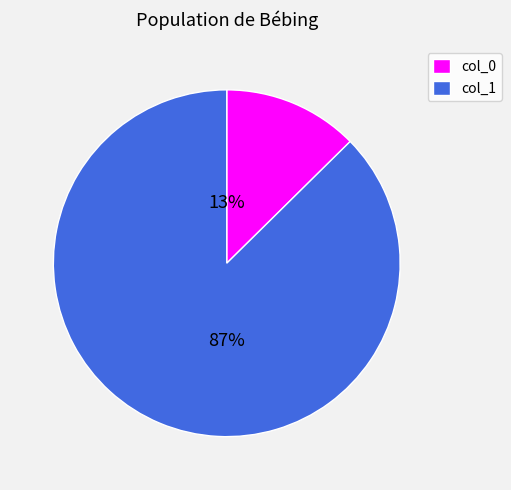

To the nearest percent, what is the average slice percentage?

50%